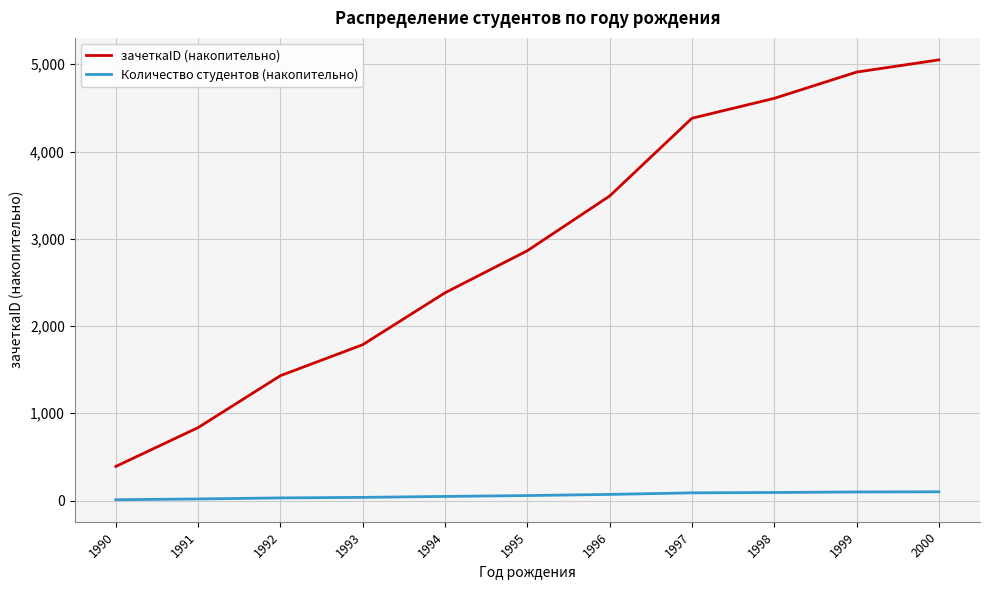

Rank the series by their maximum value, from highest to lowest.

зачеткаID (накопительно), Количество студентов (накопительно)